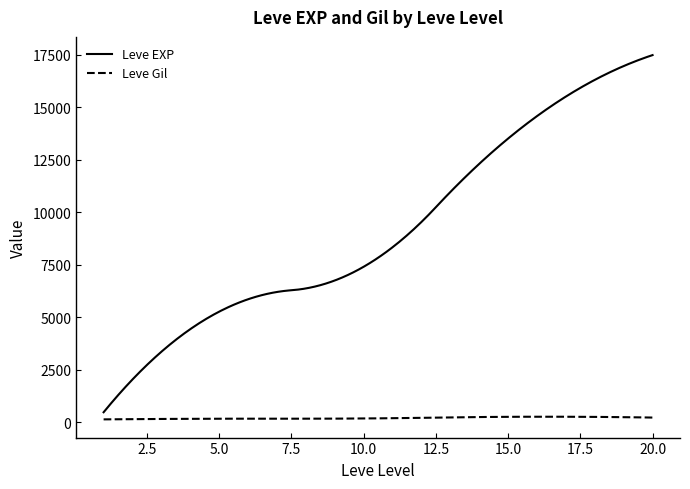

List the series in order of their overall mean, lowest first.

Leve Gil, Leve EXP